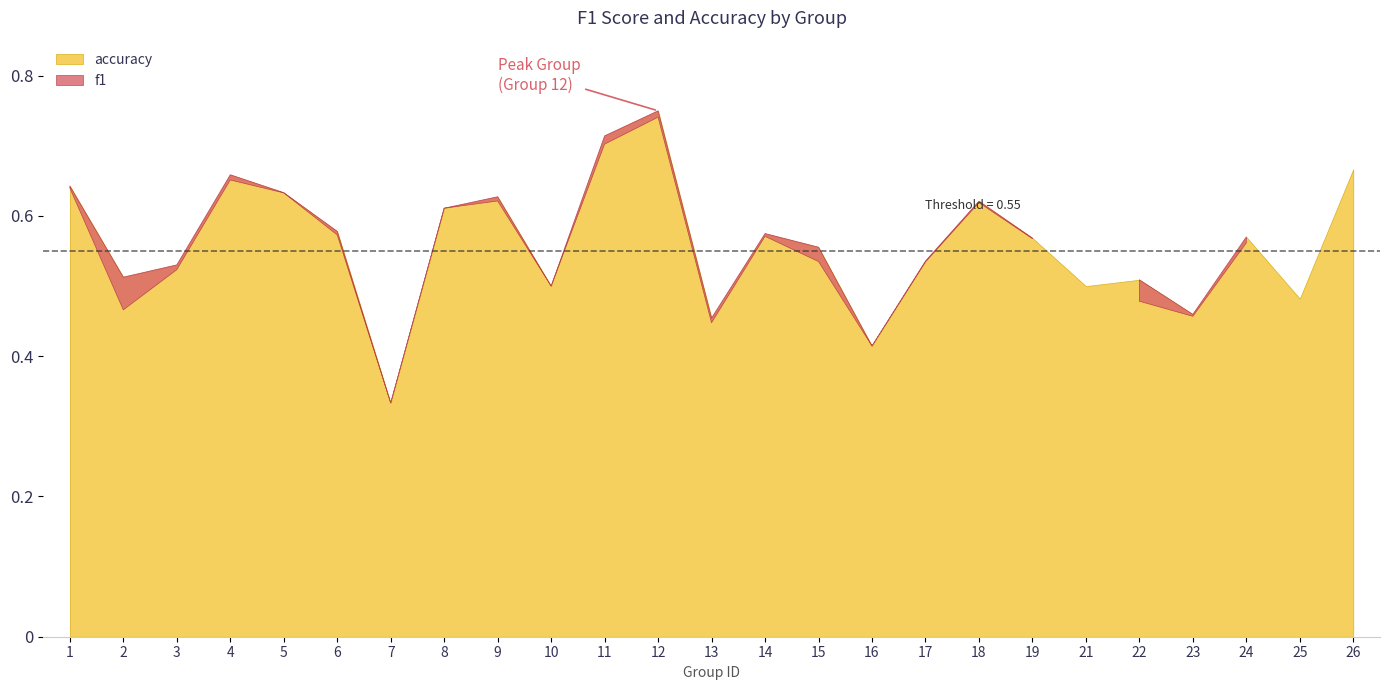

In accuracy, how many points are lower than both neighbors (excluding endpoints)?

8